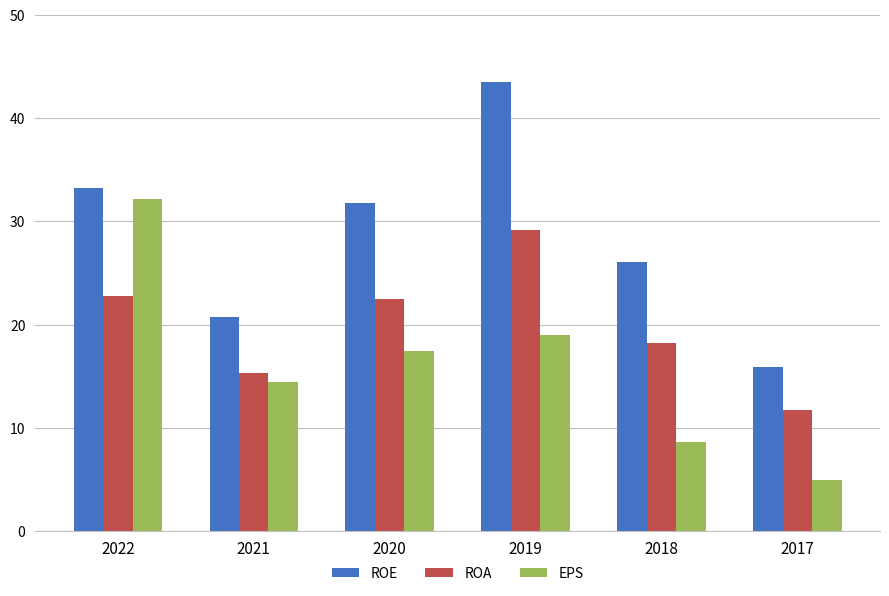

What is the spread (max minus min) of values at 2021?

6.2